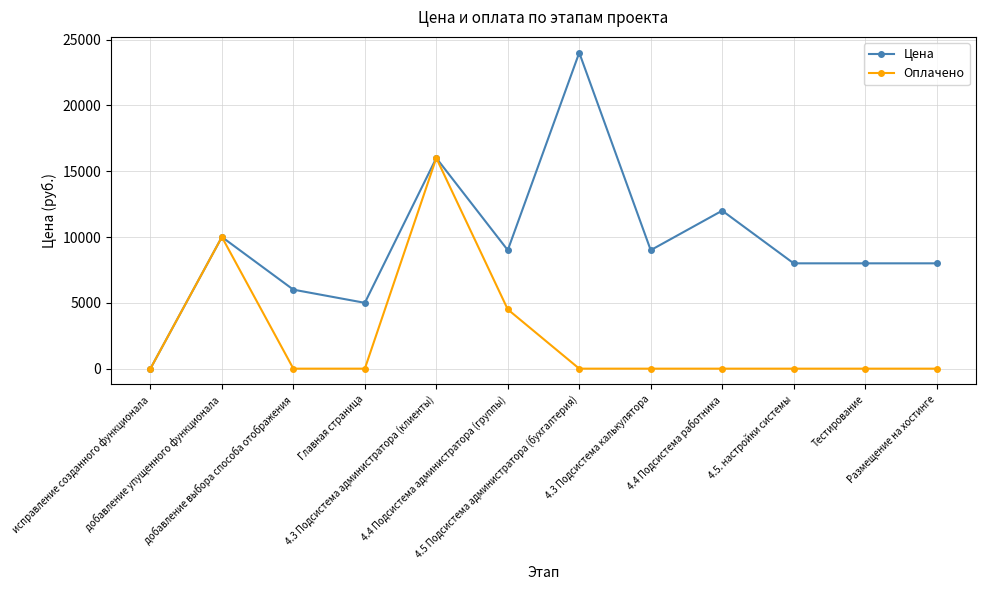

Reading left to right, list all the values displayed in this chart.

Цена: исправление созданного функционала=0	добавление упущенного функционала=10000	добавление выбора способа отображения=6000	Главная страница=5000	4.3 Подсистема администратора (клиенты)=16000	4.4 Подсистема администратора (группы)=9000	4.5 Подсистема администратора (бухгалтерия)=24000	4.3 Подсистема калькулятора=9000	4.4 Подсистема работника=12000	4.5. настройки системы=8000	Тестирование=8000	Размещение на хостинге=8000
Оплачено: исправление созданного функционала=0	добавление упущенного функционала=10000	добавление выбора способа отображения=0	Главная страница=0	4.3 Подсистема администратора (клиенты)=16000	4.4 Подсистема администратора (группы)=4500	4.5 Подсистема администратора (бухгалтерия)=0	4.3 Подсистема калькулятора=0	4.4 Подсистема работника=0	4.5. настройки системы=0	Тестирование=0	Размещение на хостинге=0